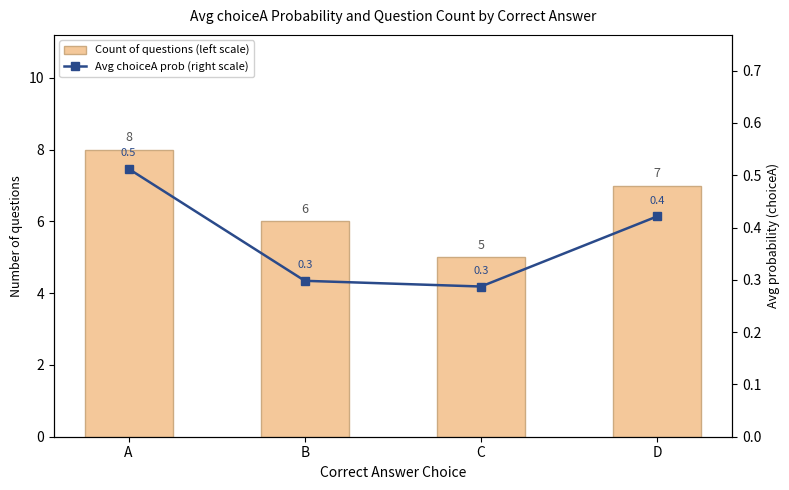

How many categories are shown in the chart?

4